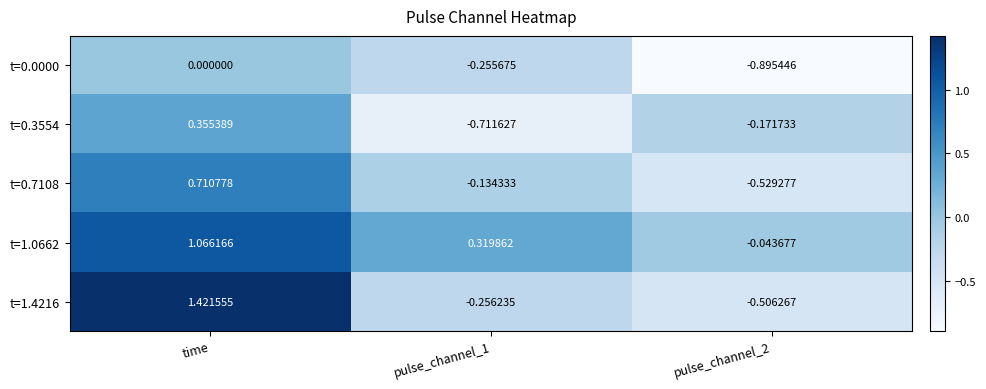

Which category has the highest value across all series?

time